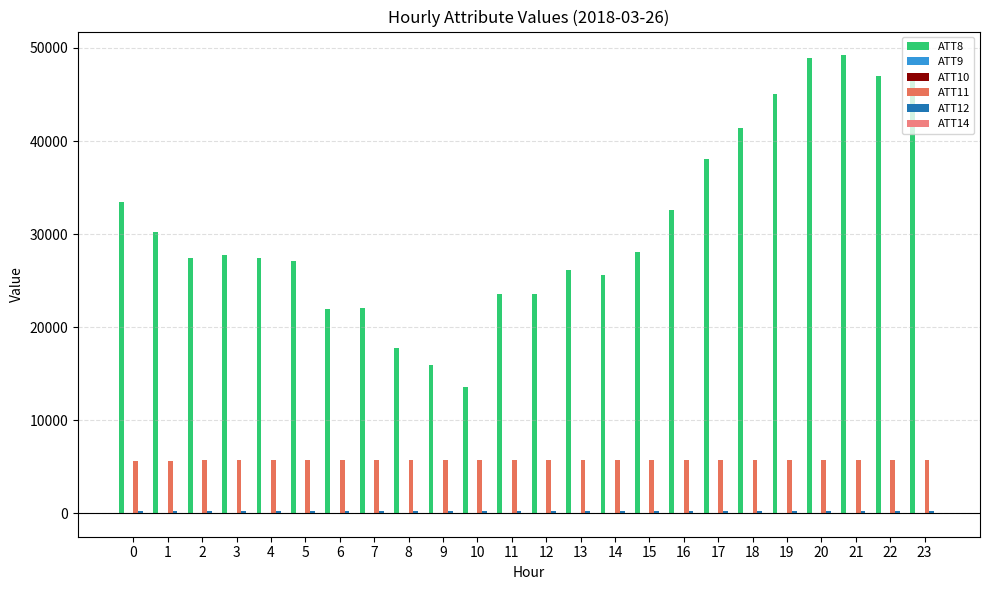

Which series has the largest total across all categories?

ATT8